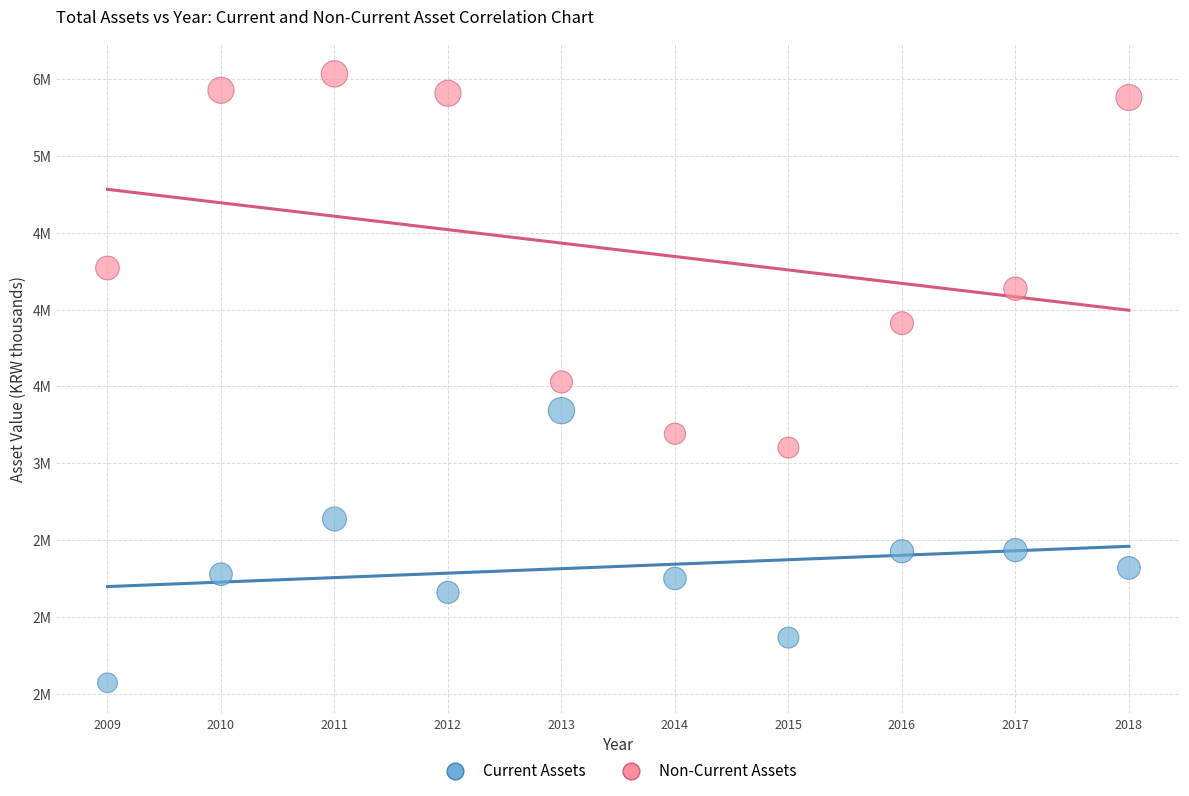

What are all the series names shown in the legend?

Current Assets, Non-Current Assets